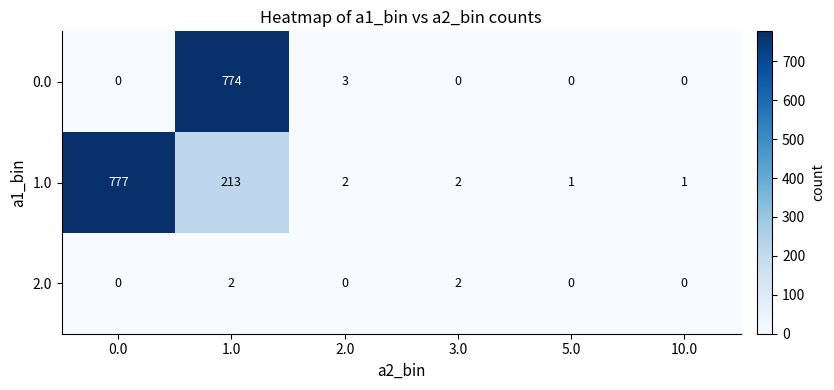

What is the greatest value displayed?

777